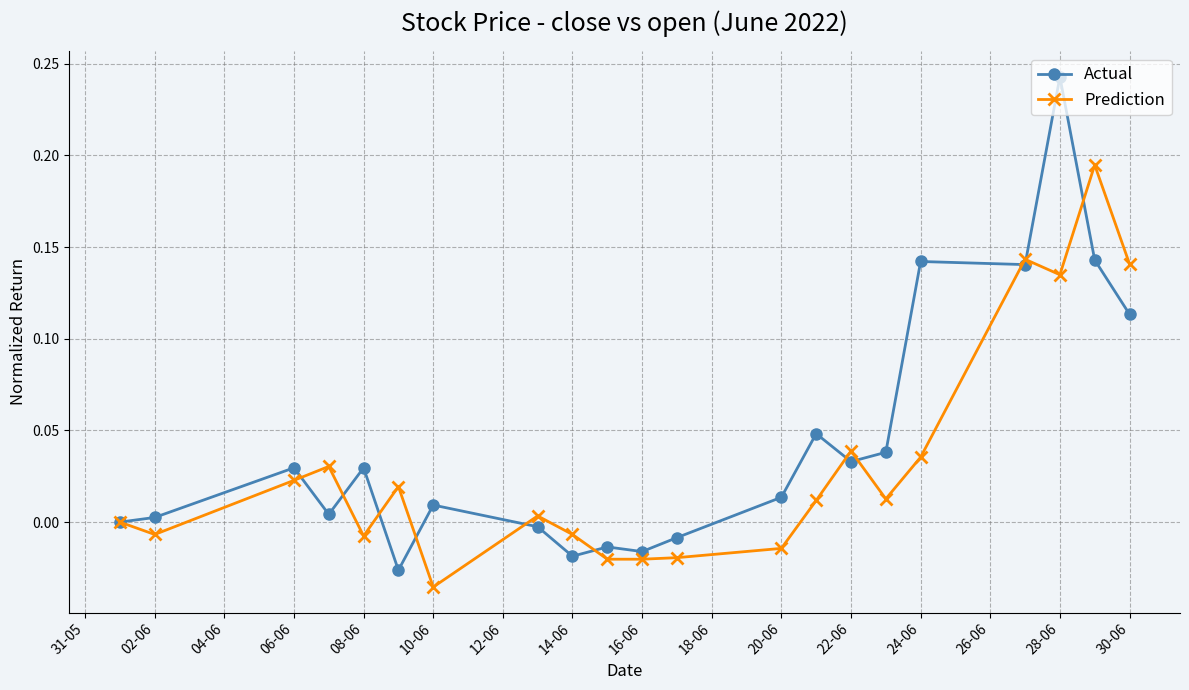

True or false: Prediction has more than 1 interior local peaks.

True